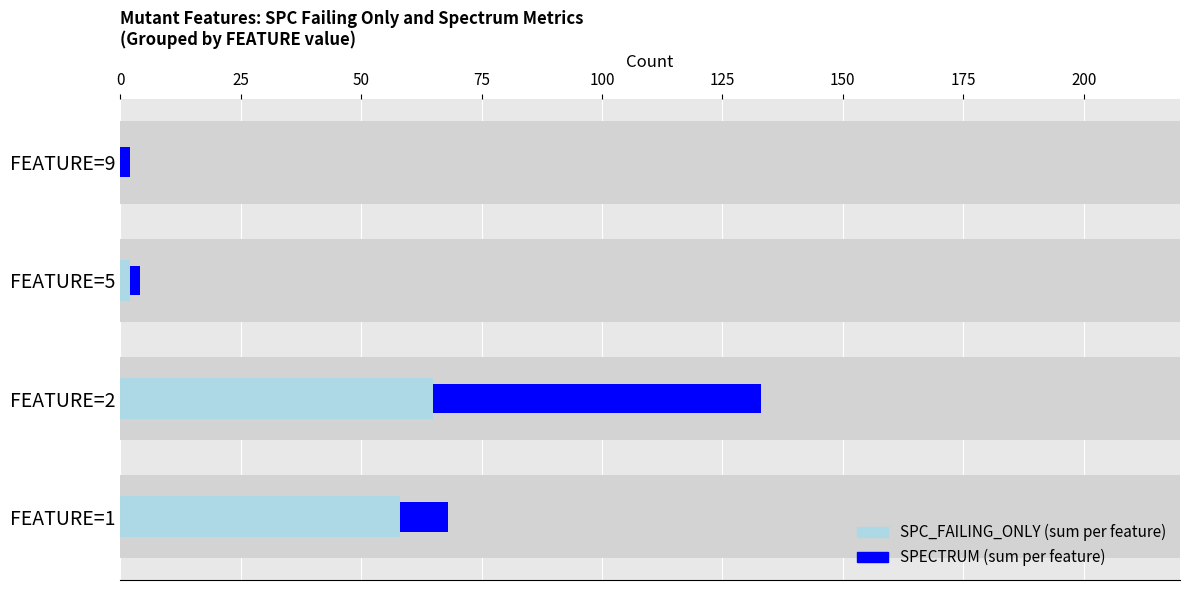

Is the value of SPC_FAILING_ONLY at FEATURE=1 greater than the value of SPECTRUM at FEATURE=1?

Yes